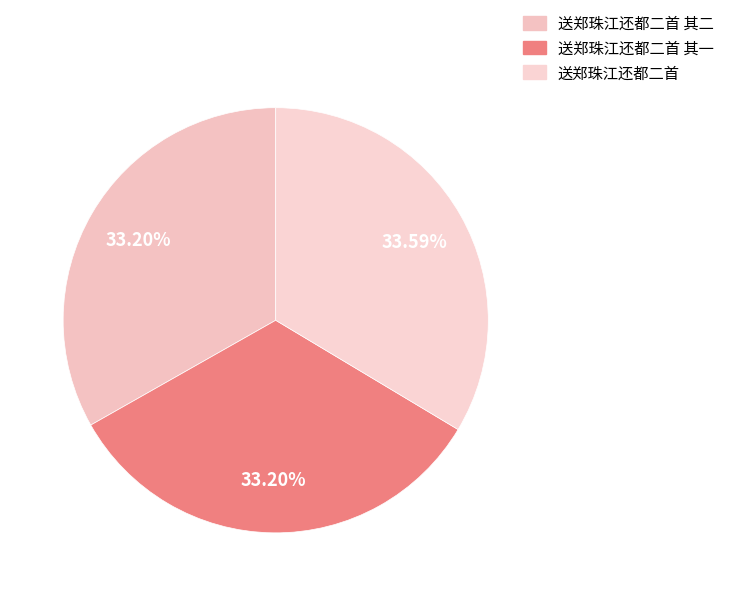

Does any single category account for the majority?

No